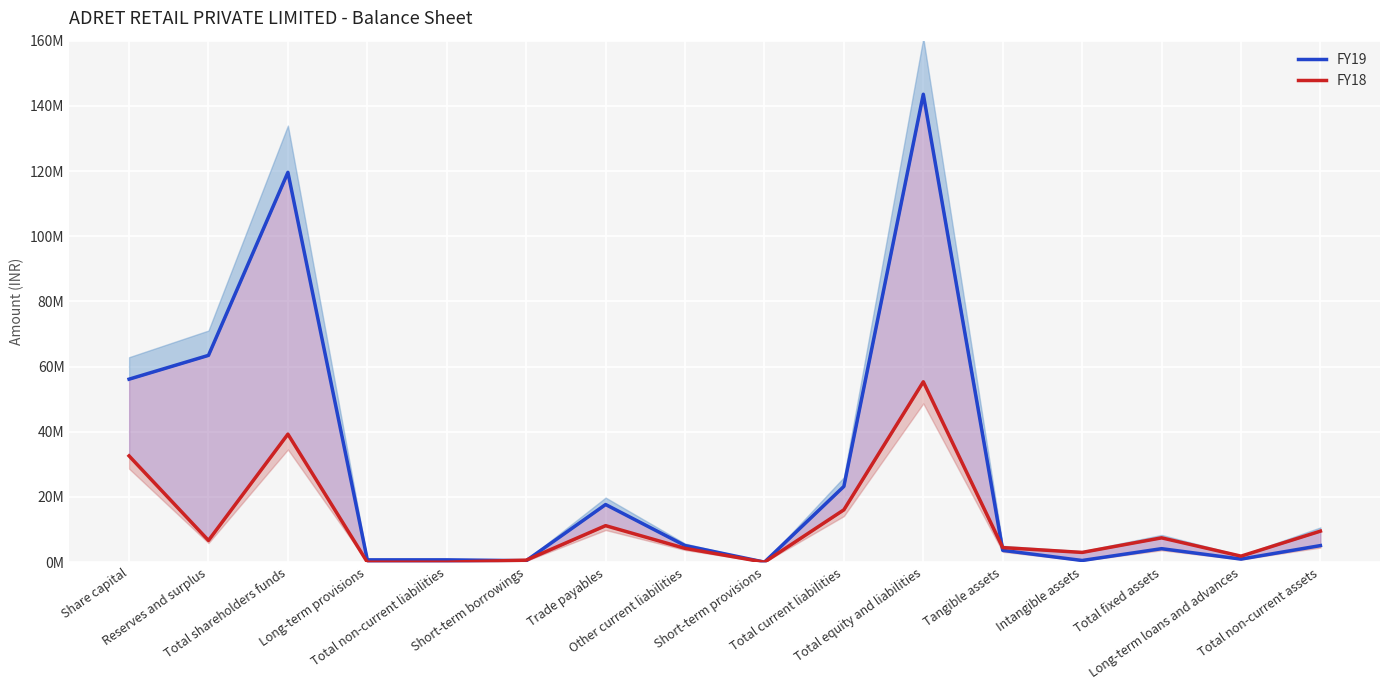

Where does the FY19 series first go above 5092229?

Share capital